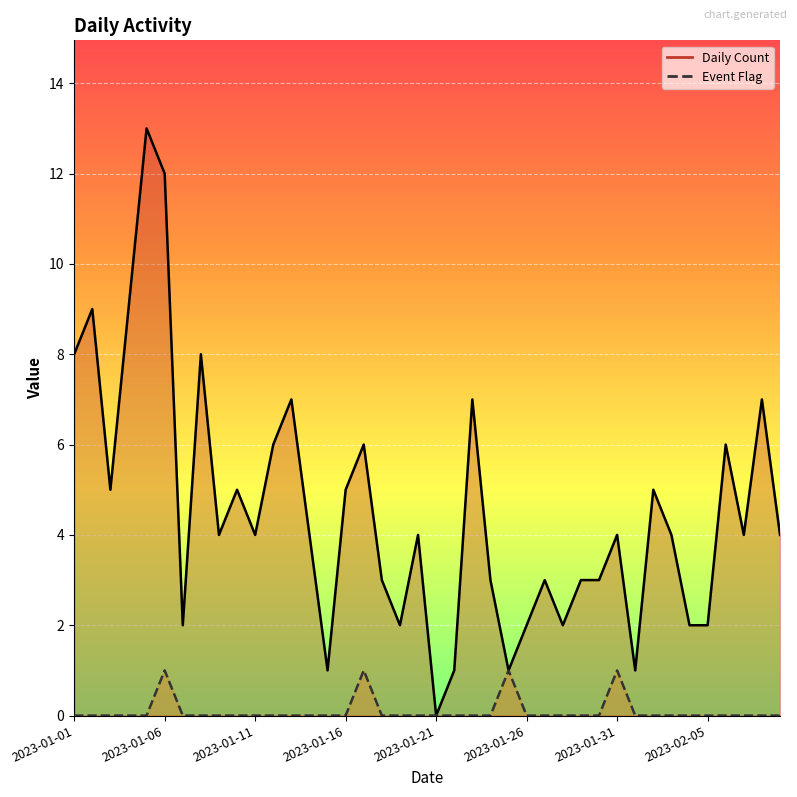

Is the value of Event Flag at 2023-01-10 greater than the value of Daily Count at 2023-01-24?

No